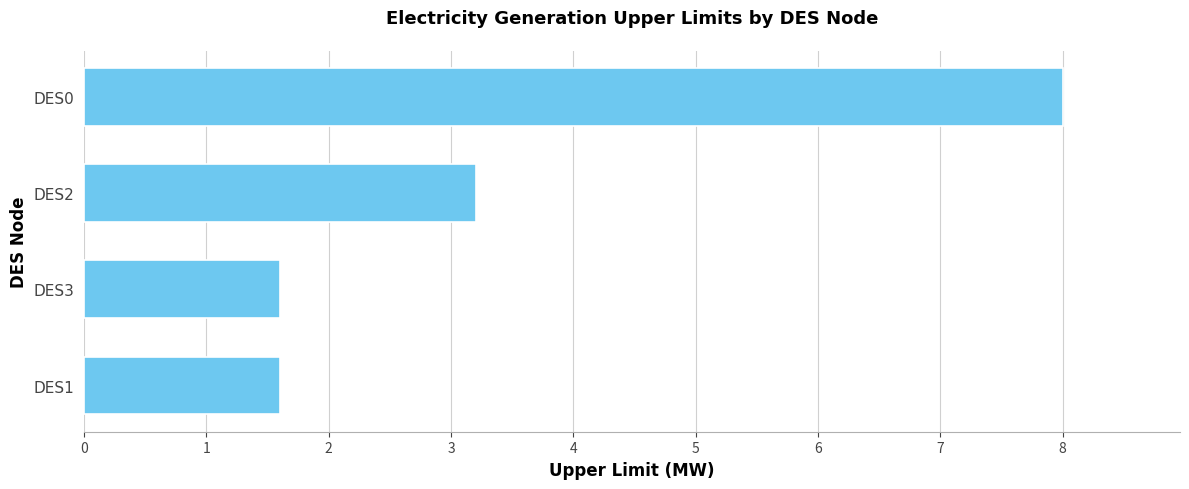

True or false: the data shows 1.9 at DES2.

False